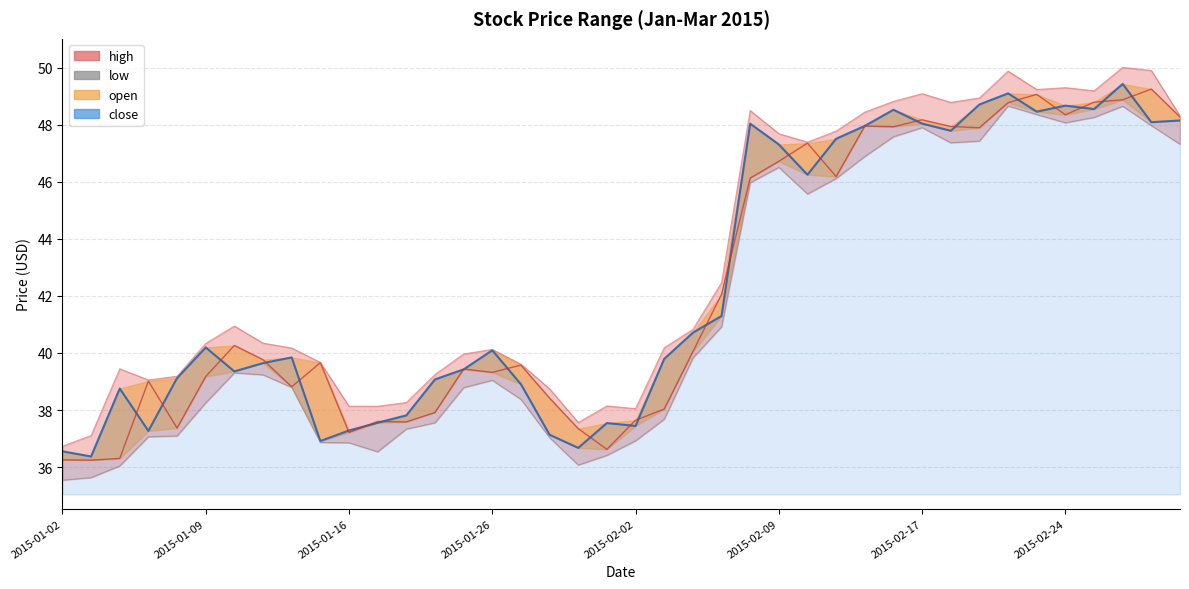

True or false: high and close intersect in this chart.

False